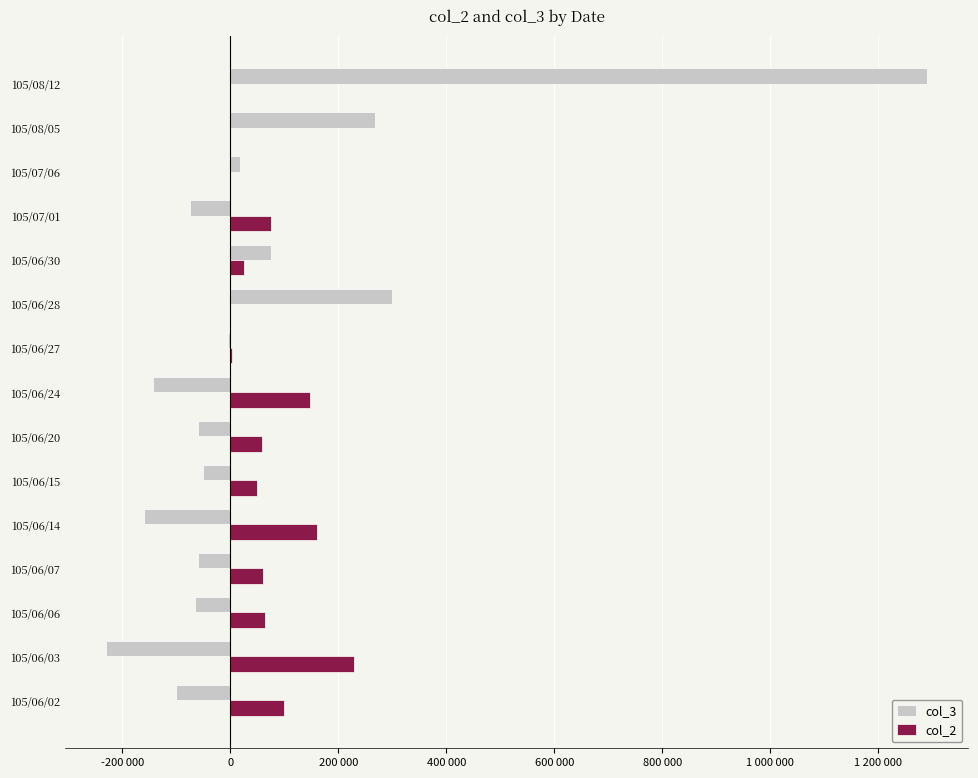

What are all the series names shown in the legend?

col_3, col_2